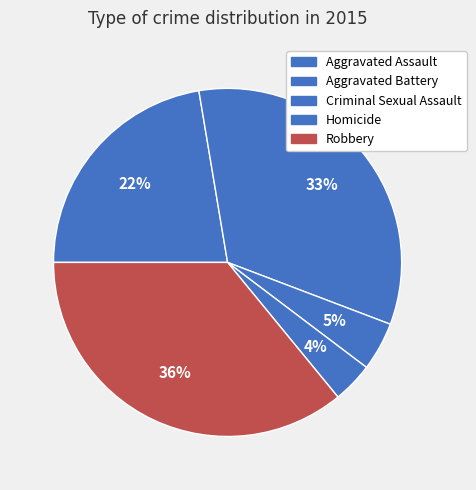

To the nearest percent, what is the difference between the largest and smallest slice percentages?

32%